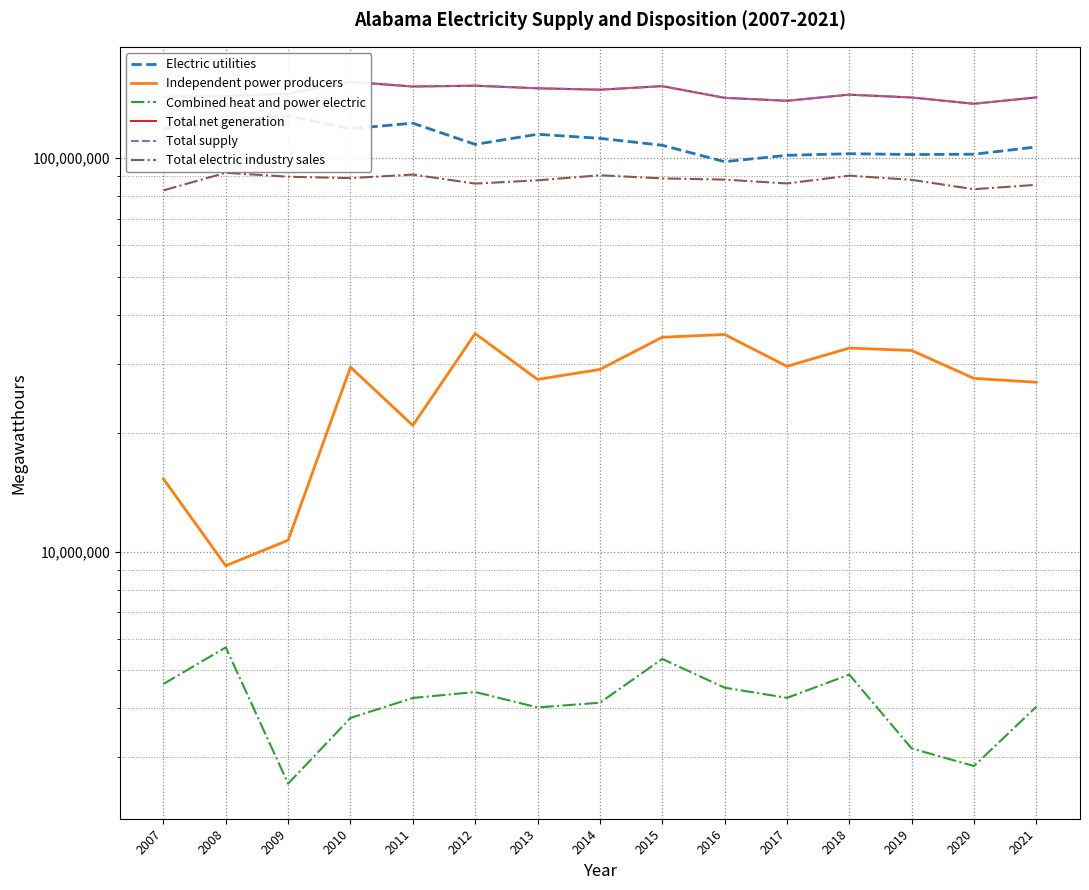

How many lines are shown in the chart?

6